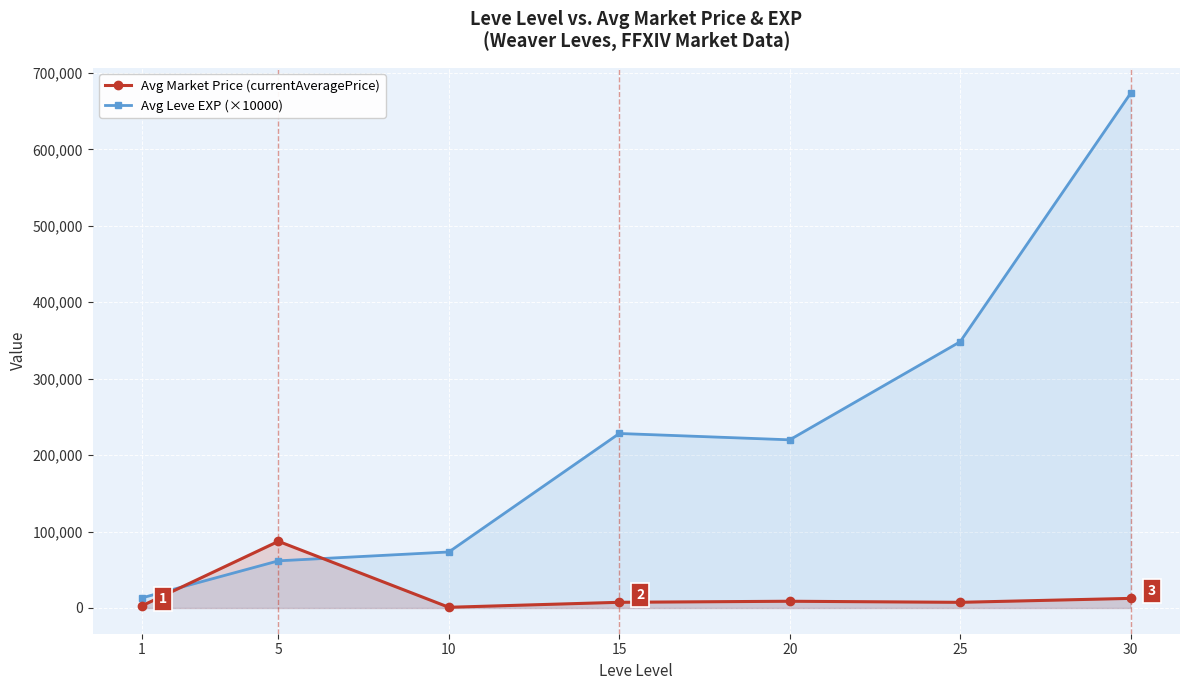

Rank the categories by Avg Market Price (currentAveragePrice) value from lowest to highest.

10, 1, 25, 15, 20, 30, 5